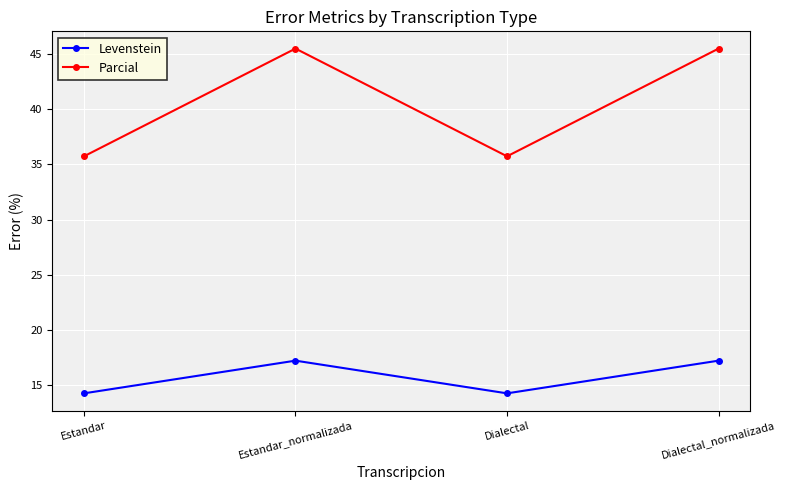

What is the approximate value of Parcial at Estandar_normalizada?

45.5